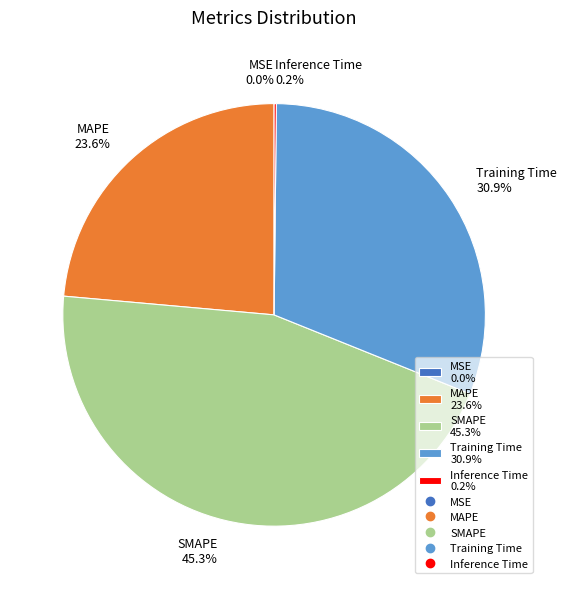

What percentage is the Training Time slice, to the nearest percent?

31%